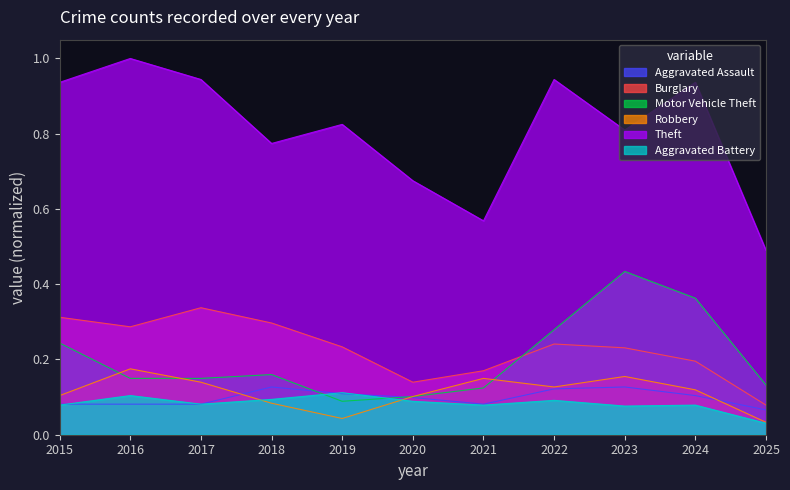

Reading left to right, what are all the values shown in this chart?

Aggravated Assault: 2015=0.1	2016=0.1	2017=0.1	2018=0.1	2019=0.1	2020=0.1	2021=0.1	2022=0.1	2023=0.1	2024=0.1	2025=0.1
Burglary: 2015=0.3	2016=0.3	2017=0.3	2018=0.3	2019=0.2	2020=0.1	2021=0.2	2022=0.2	2023=0.2	2024=0.2	2025=0.1
Motor Vehicle Theft: 2015=0.2	2016=0.1	2017=0.1	2018=0.2	2019=0.1	2020=0.1	2021=0.1	2022=0.3	2023=0.4	2024=0.4	2025=0.1
Robbery: 2015=0.1	2016=0.2	2017=0.1	2018=0.1	2019=0.0	2020=0.1	2021=0.1	2022=0.1	2023=0.2	2024=0.1	2025=0.0
Theft: 2015=0.9	2016=1.0	2017=0.9	2018=0.8	2019=0.8	2020=0.7	2021=0.6	2022=0.9	2023=0.8	2024=0.9	2025=0.5
Aggravated Battery: 2015=0.1	2016=0.1	2017=0.1	2018=0.1	2019=0.1	2020=0.1	2021=0.1	2022=0.1	2023=0.1	2024=0.1	2025=0.0